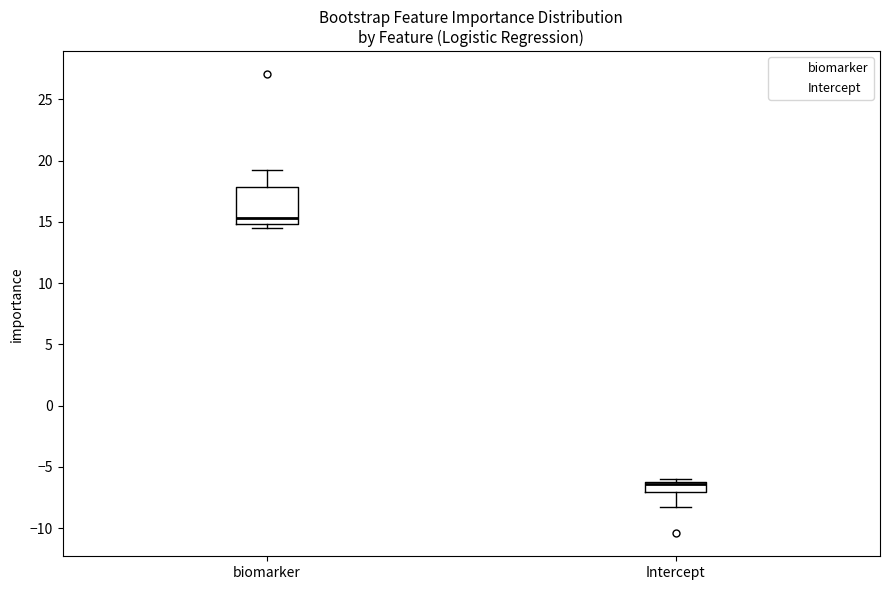

Reading left to right, read every box against the y-axis: the position of its median line, the range the box covers, and the ends of its whiskers. The values are not printed on the chart, so give them approximately, as read against the axis.

biomarker: median 15.5, box 15.0 to 18.0, whiskers 14.5 to 19.0
Intercept: median -6.5 (drawn on the box's upper edge), box -7.0 to -6.0, whiskers -8.0 to -6.0 (just above the box's upper edge)